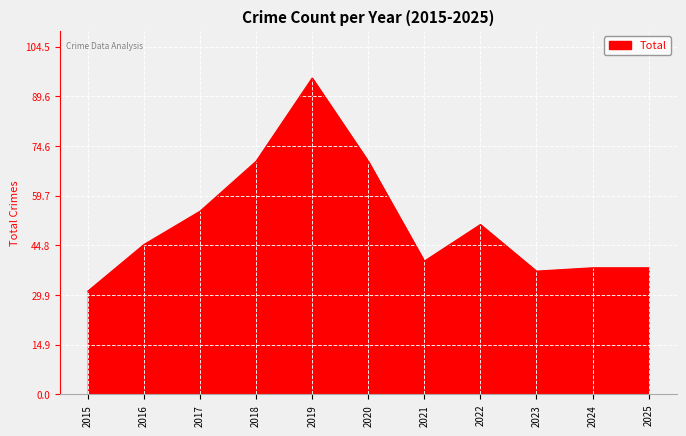

What is the difference between the maximum and second lowest values?

58